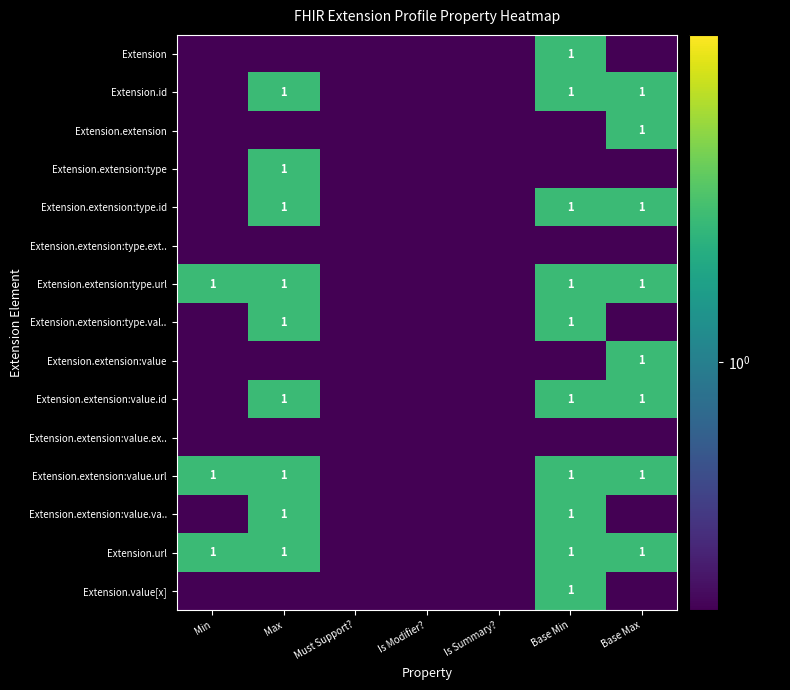

Is it true that Extension.extension equals 0.2 at Is Modifier??

False